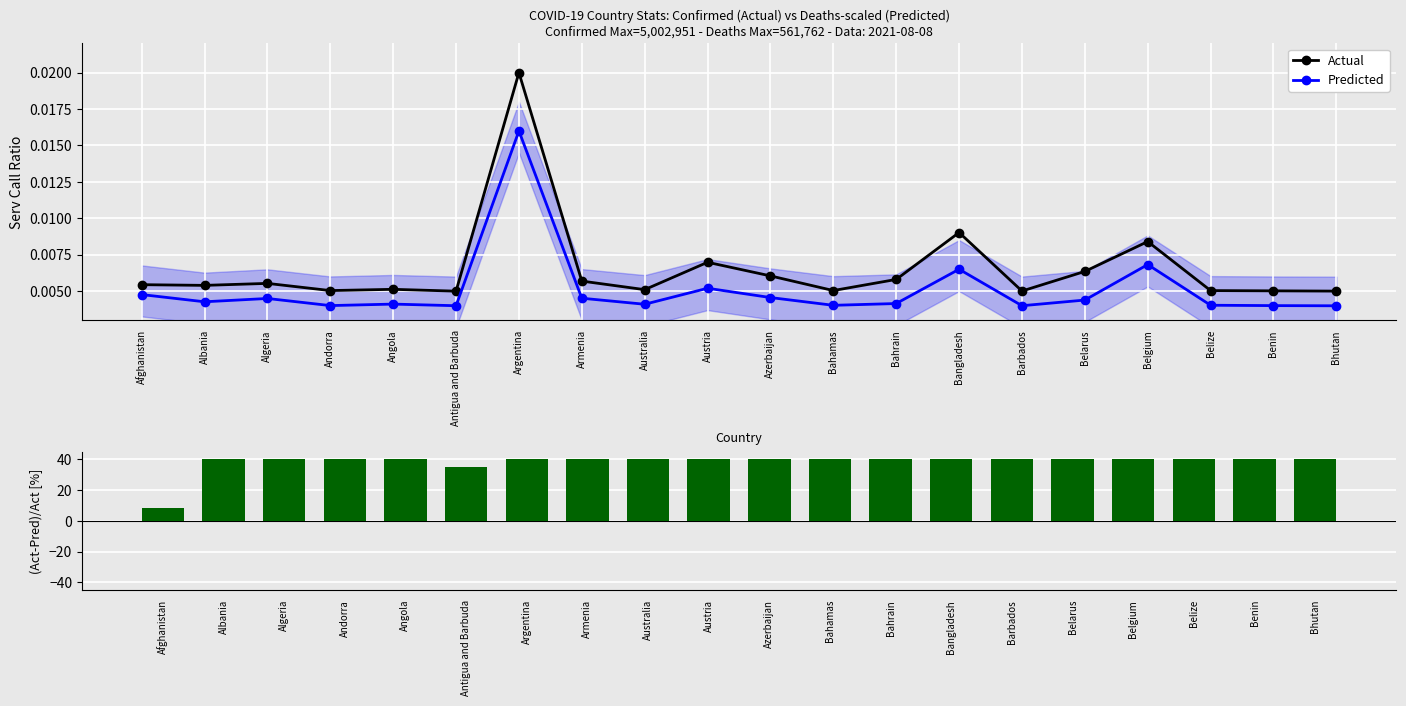

What is the spread (max minus min) of values at Belize?

40.0